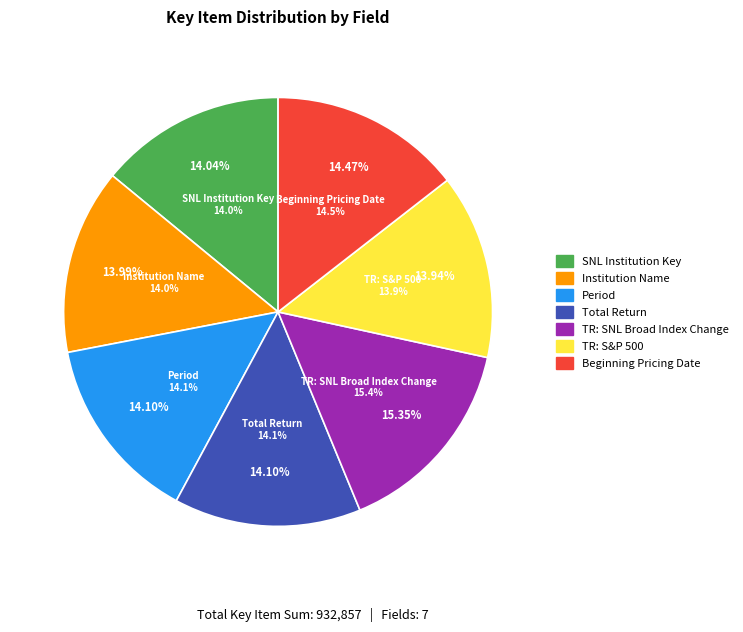

Is it true that SNL Institution Key is 23% of the pie?

False